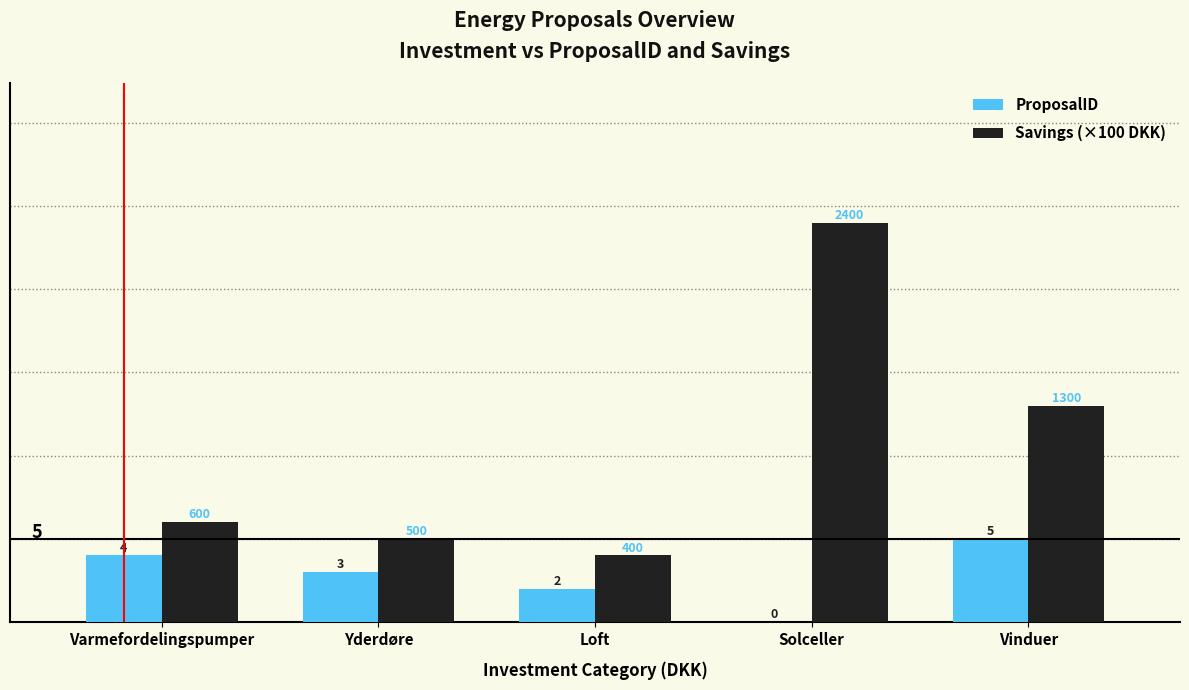

Which series has the largest total across all categories?

Savings (×100 DKK)